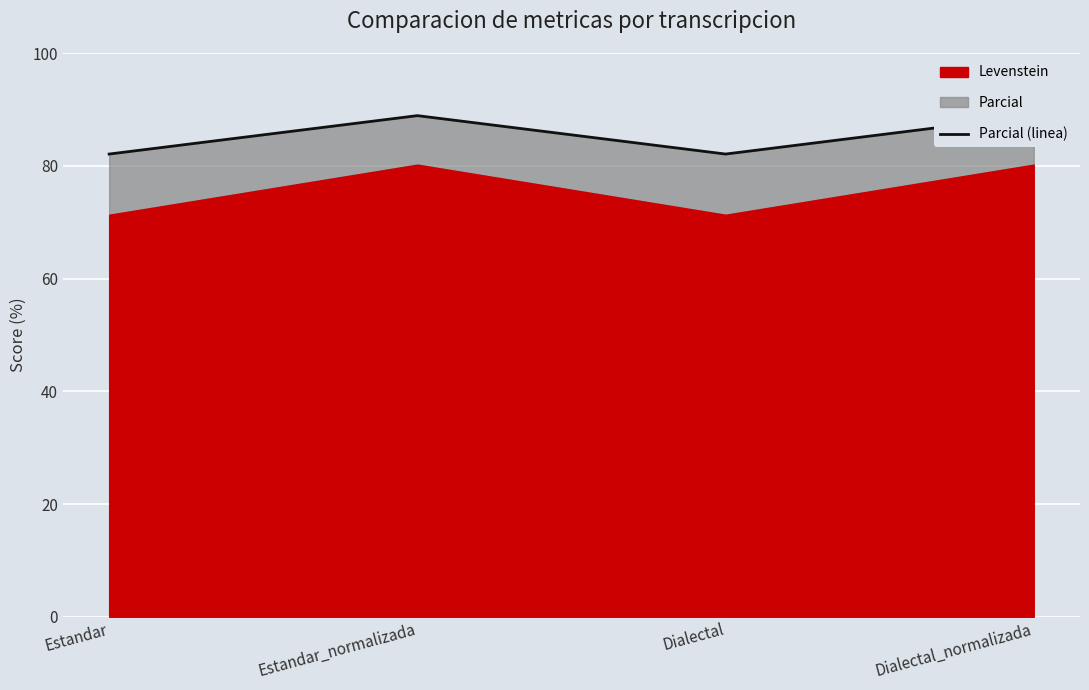

List the labels in order of value, smallest first.

Estandar, Dialectal, Estandar_normalizada, Dialectal_normalizada